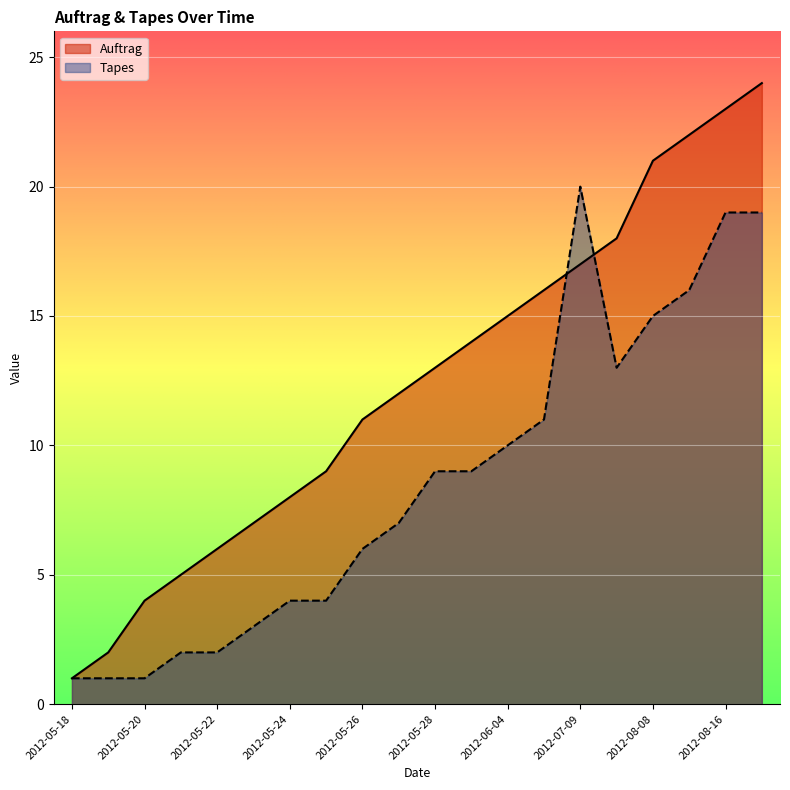

Rank the series at 2012-05-29 from highest to lowest value.

Auftrag, Tapes